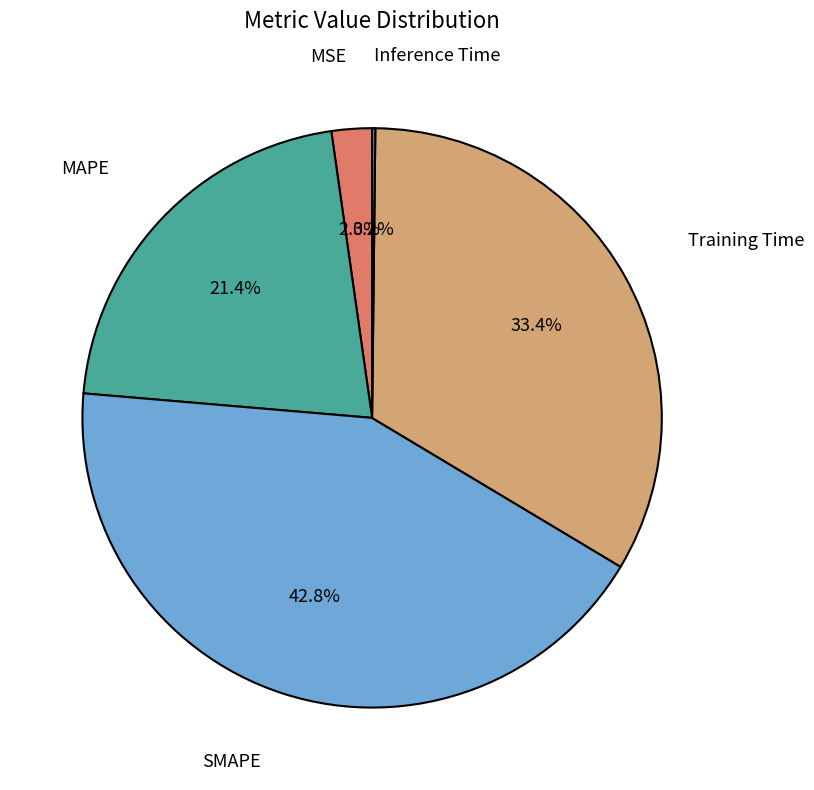

Approximately how many times larger is the value at Training Time compared to SMAPE?

0.8